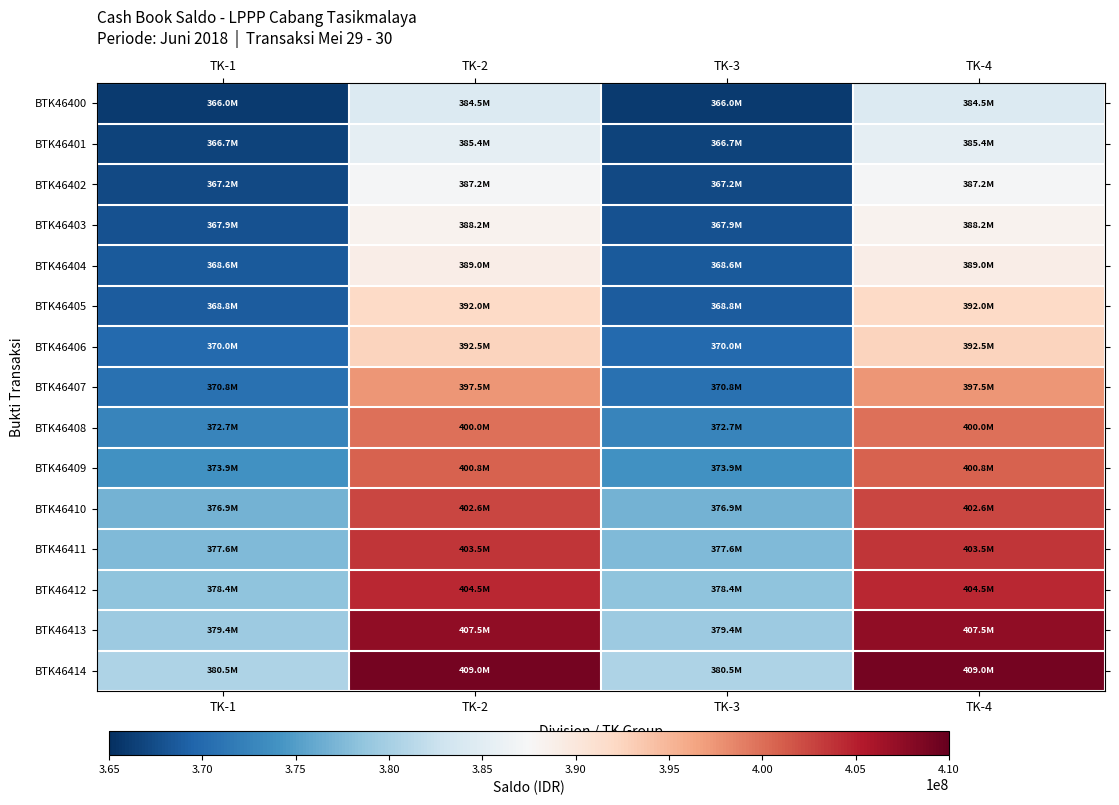

Reading left to right, extract all data points from this chart.

BTK46400: TK-1=366033400	TK-2=384505400	TK-3=366033400	TK-4=384505400
BTK46401: TK-1=366745400	TK-2=385405400	TK-3=366745400	TK-4=385405400
BTK46402: TK-1=367245400	TK-2=387205400	TK-3=367245400	TK-4=387205400
BTK46403: TK-1=367945400	TK-2=388205400	TK-3=367945400	TK-4=388205400
BTK46404: TK-1=368645400	TK-2=388955400	TK-3=368645400	TK-4=388955400
BTK46405: TK-1=368755400	TK-2=391955400	TK-3=368755400	TK-4=391955400
BTK46406: TK-1=369955400	TK-2=392455400	TK-3=369955400	TK-4=392455400
BTK46407: TK-1=370755400	TK-2=397455400	TK-3=370755400	TK-4=397455400
BTK46408: TK-1=372655400	TK-2=399955400	TK-3=372655400	TK-4=399955400
BTK46409: TK-1=373905400	TK-2=400805400	TK-3=373905400	TK-4=400805400
BTK46410: TK-1=376905400	TK-2=402555400	TK-3=376905400	TK-4=402555400
BTK46411: TK-1=377605400	TK-2=403505400	TK-3=377605400	TK-4=403505400
BTK46412: TK-1=378405400	TK-2=404505400	TK-3=378405400	TK-4=404505400
BTK46413: TK-1=379355400	TK-2=407505400	TK-3=379355400	TK-4=407505400
BTK46414: TK-1=380505400	TK-2=409005400	TK-3=380505400	TK-4=409005400